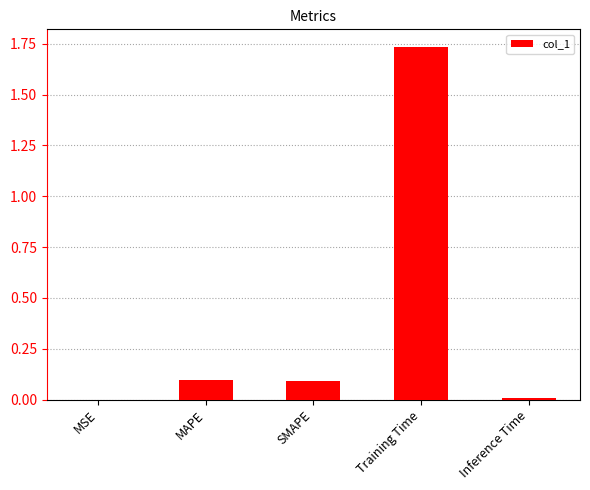

The chart shows a value of 0.1 at SMAPE. True or false?

True